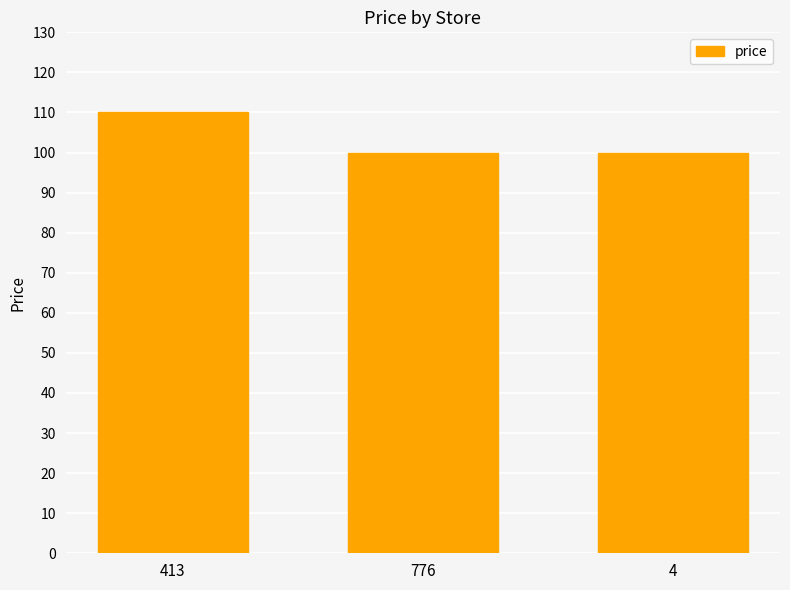

Does the chart contain any negative values?

No